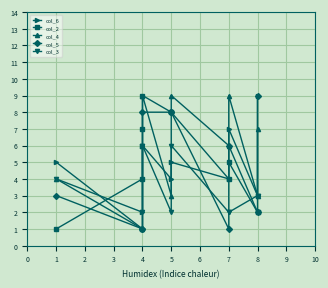

At which label does col_6 first exceed 5?

4